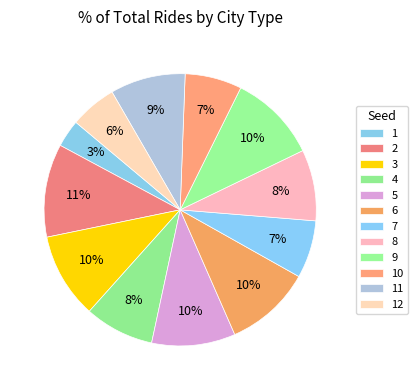

True or false: 3 accounts for 10% of the total.

True